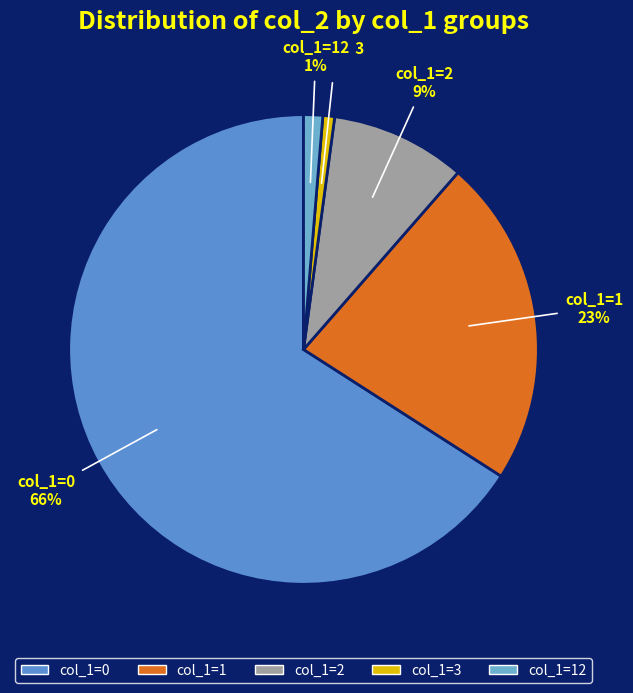

Is there any slice that represents more than half of the pie?

Yes